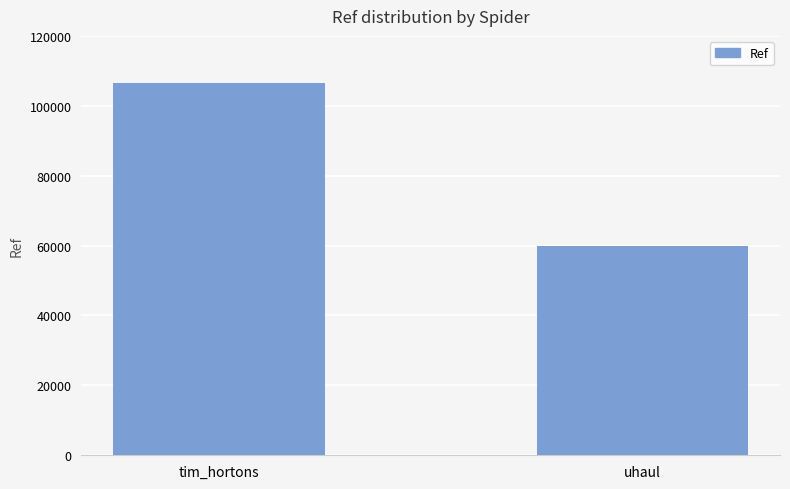

Reading right to left, what are all the values shown in this chart?

59758	106488